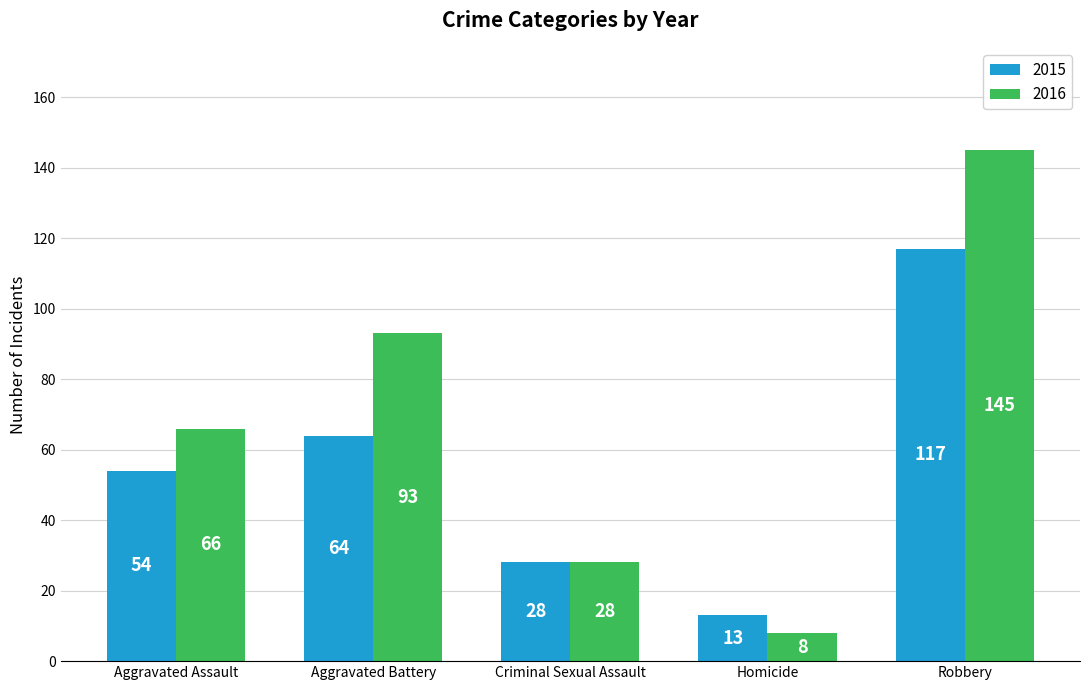

List the series in order of their overall mean, highest first.

2016, 2015